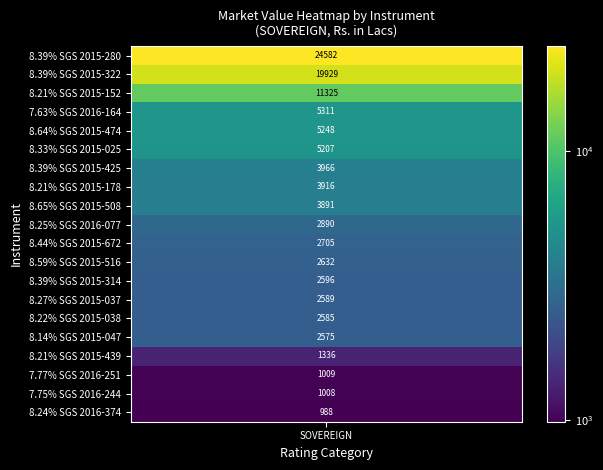

How many data points are less than 2889?

10